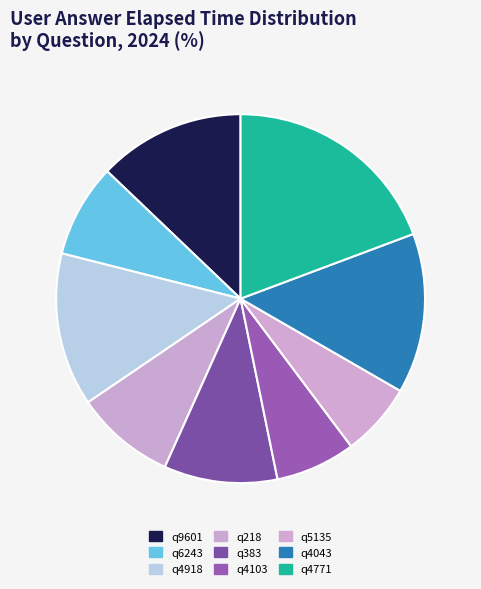

Does any single category account for the majority?

No